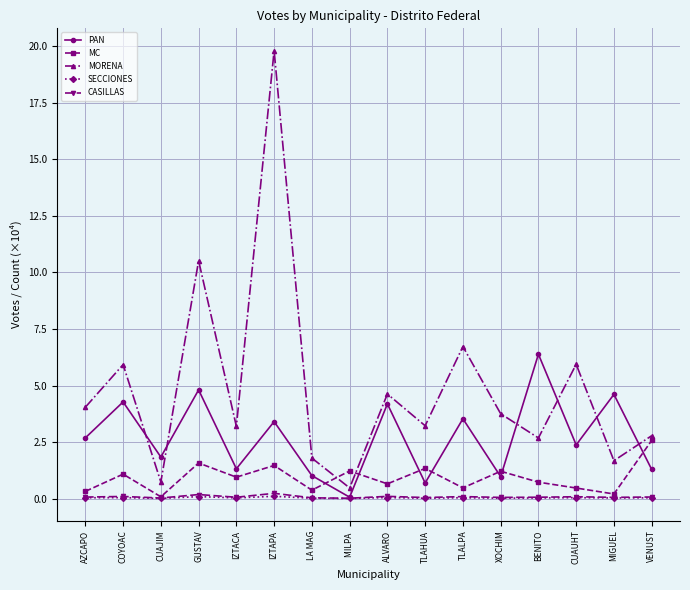

Is this an area chart (filled region under the line)?

No